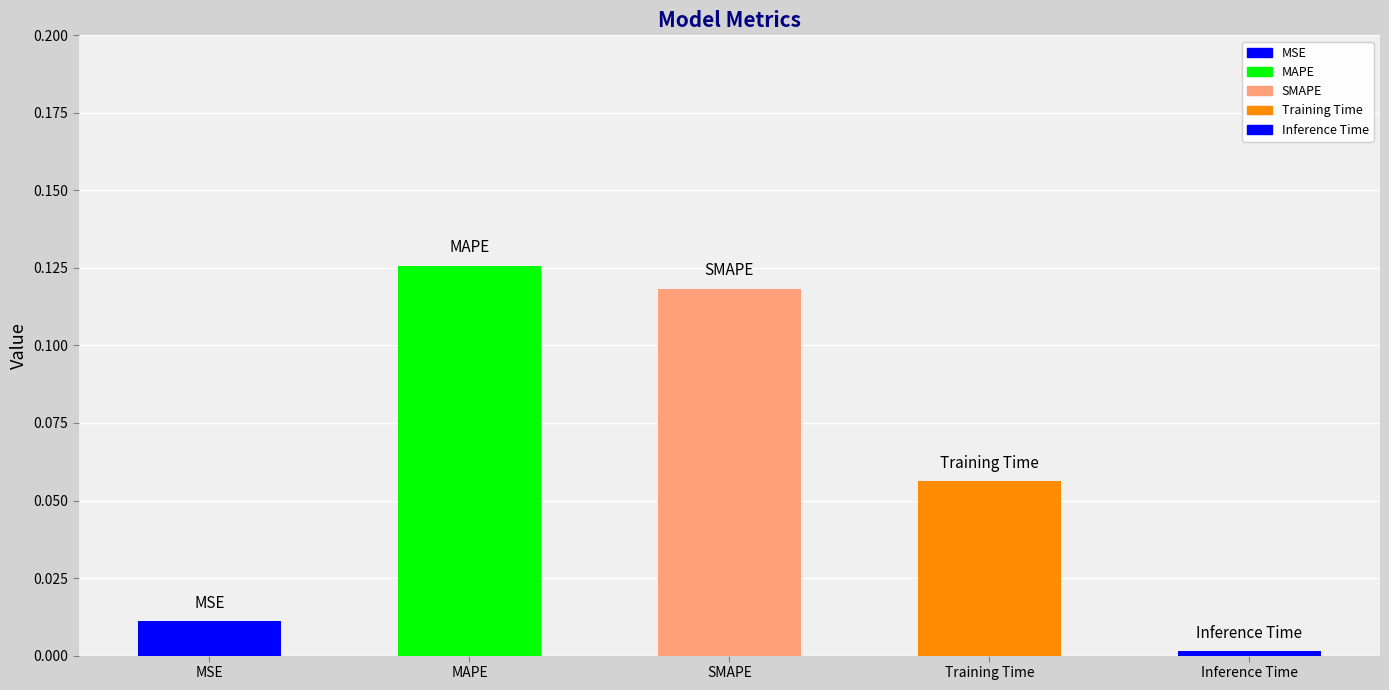

What is the label of the 1st bar from the left?

MSE